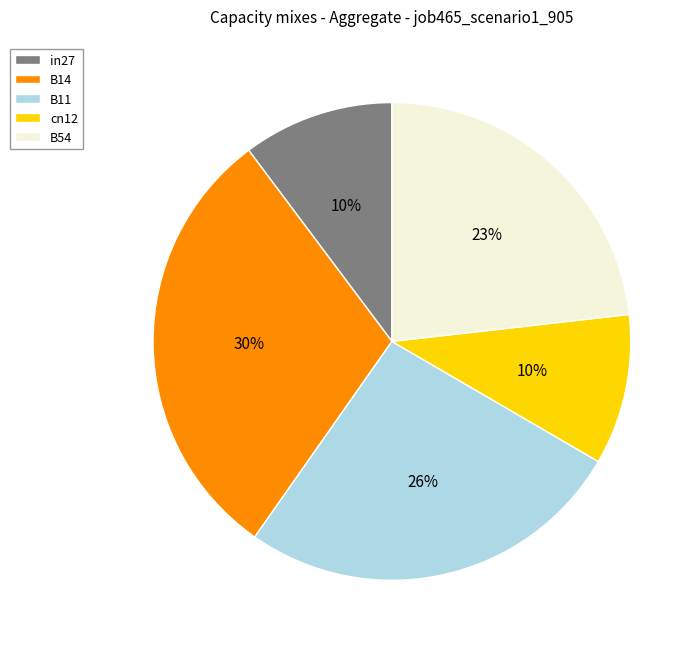

Which has a higher value, B54 or B11?

B11